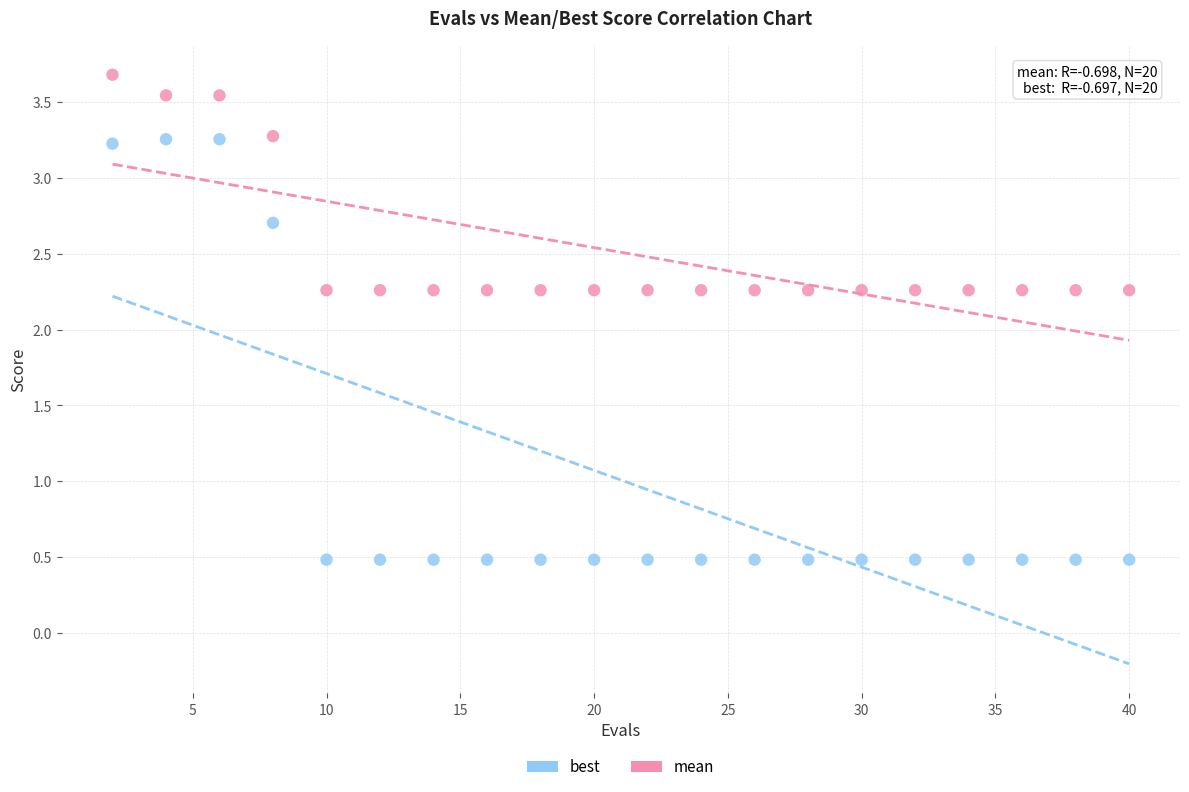

What are all the series names shown in the legend?

best, mean